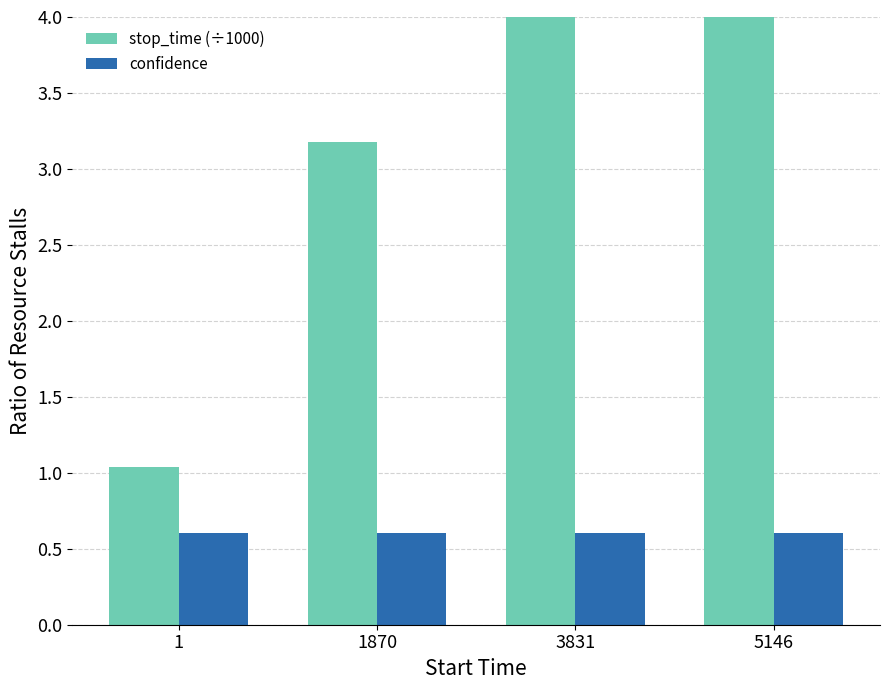

Rank the series at 1870 from lowest to highest value.

confidence, stop_time (÷1000)